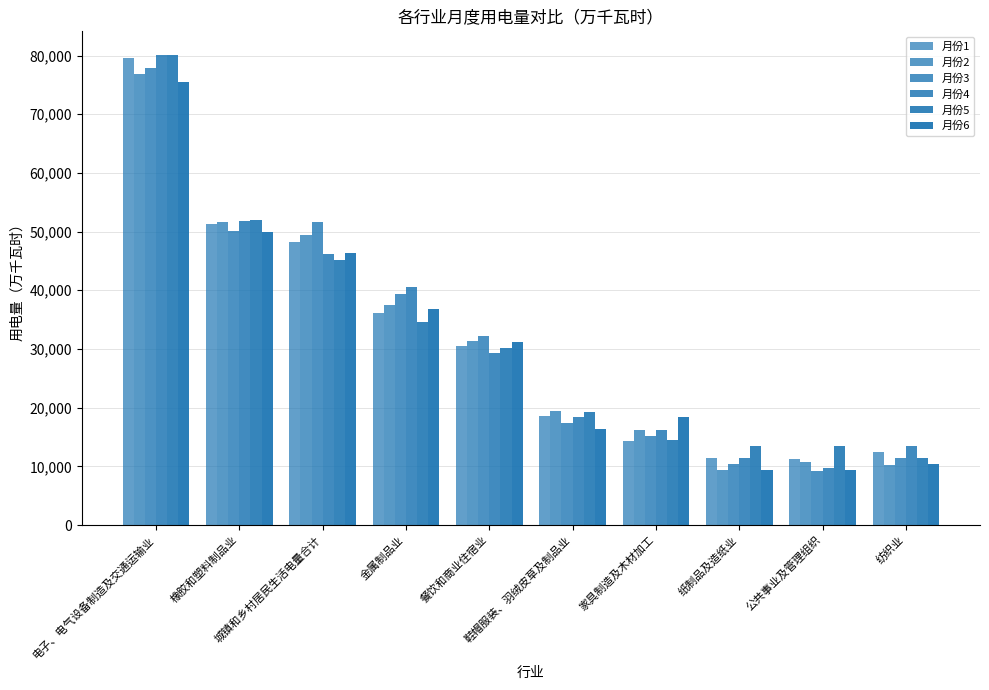

What is the label of the 9th bar from the left?

公共事业及管理组织